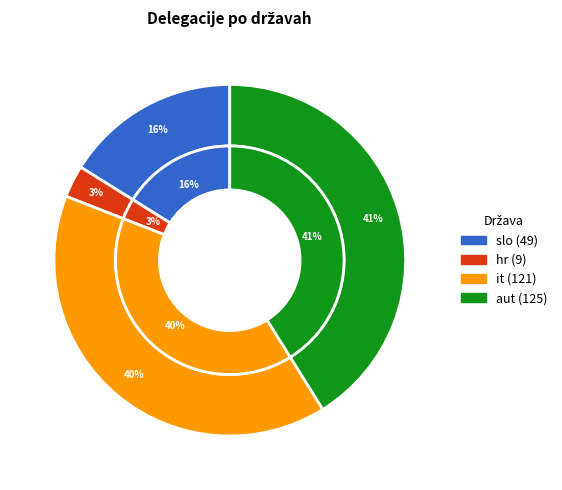

To the nearest percent, what is the average slice percentage?

25%